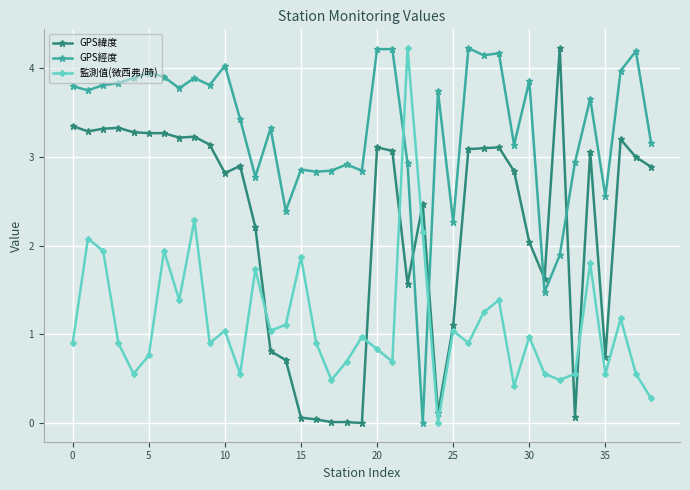

What is the difference between the second highest and second lowest values in the 監測值(微西弗/時) series?

2.0